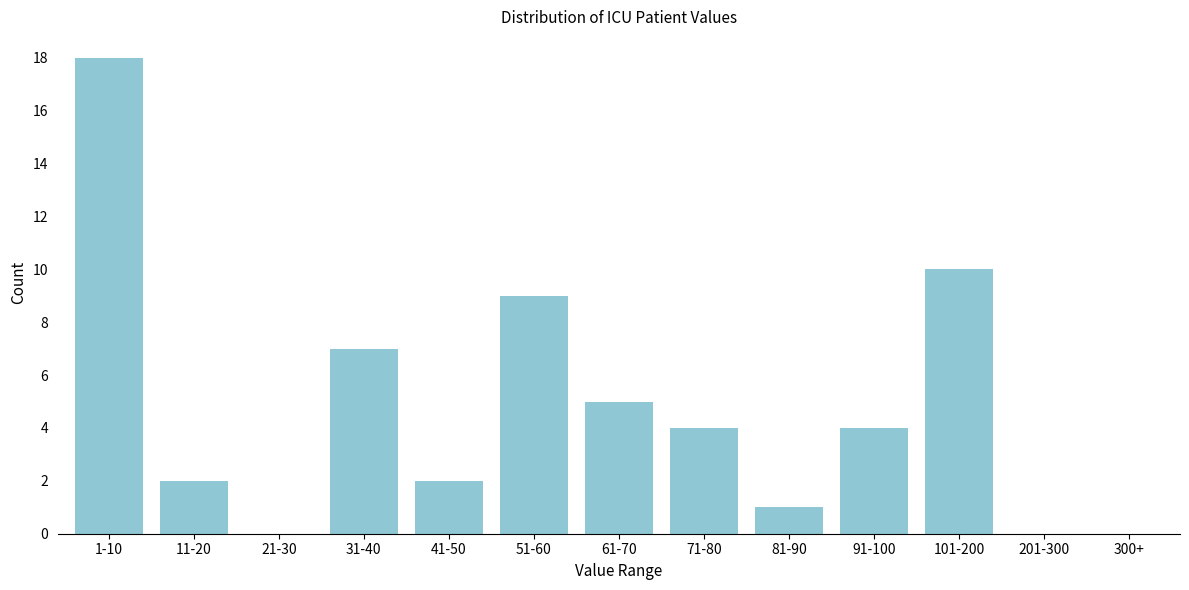

Reading left to right, list all the values displayed in this chart.

1-10=18	11-20=2	21-30=0	31-40=7	41-50=2	51-60=9	61-70=5	71-80=4	81-90=1	91-100=4	101-200=10	201-300=0	300+=0